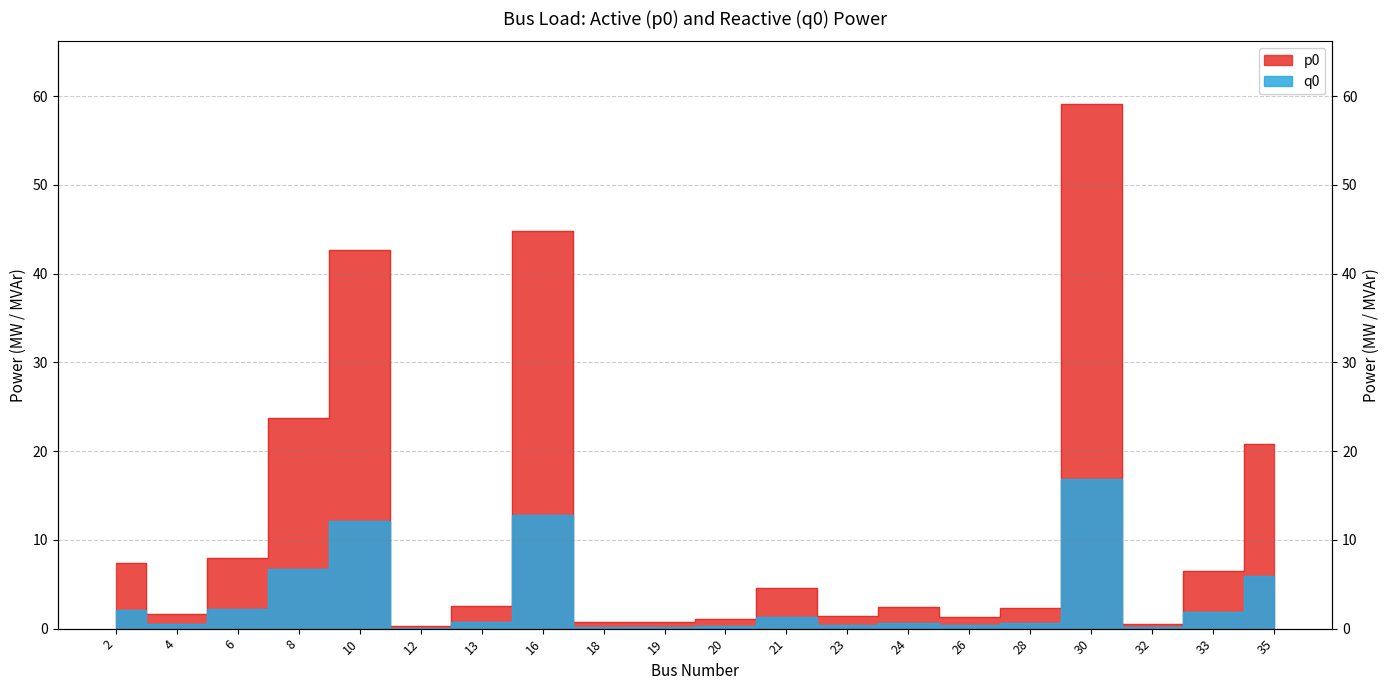

In p0, how many points are higher than both neighbors (excluding endpoints)?

5